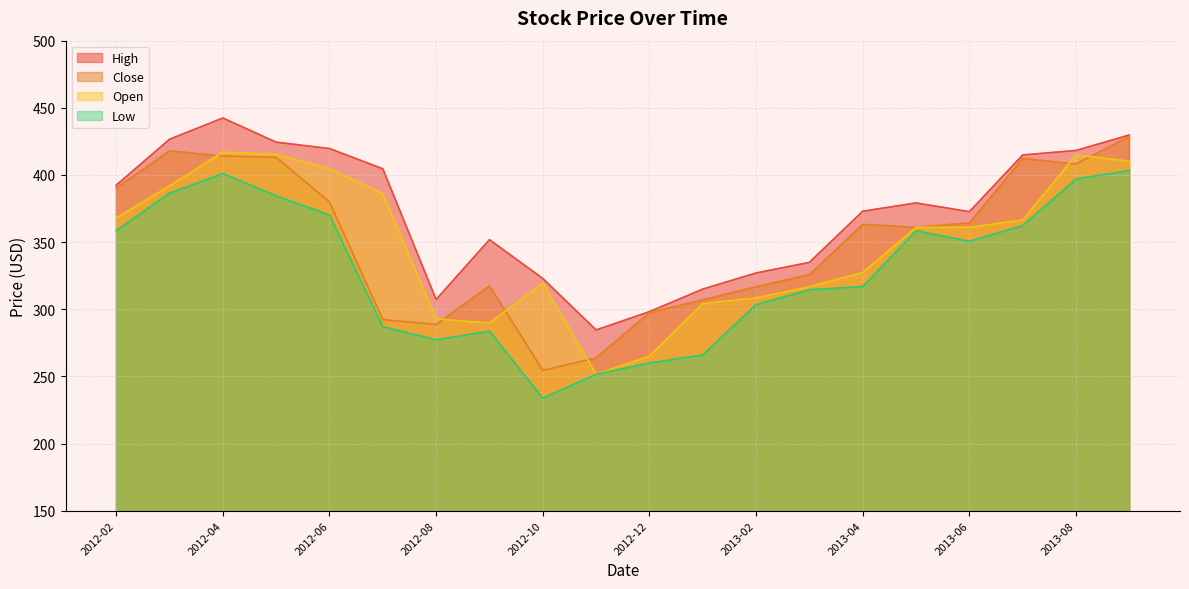

Where is Close nearest to the value 341?

2013-03